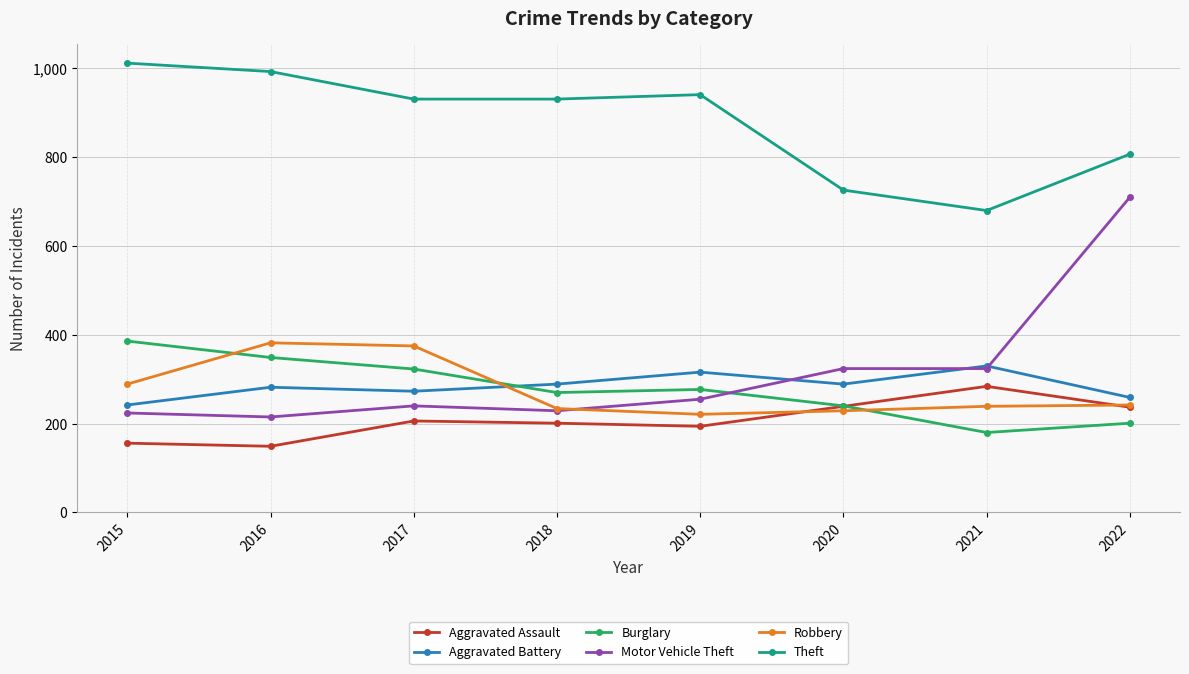

Which series ends up on top after the final intersection of Motor Vehicle Theft and Burglary?

Motor Vehicle Theft